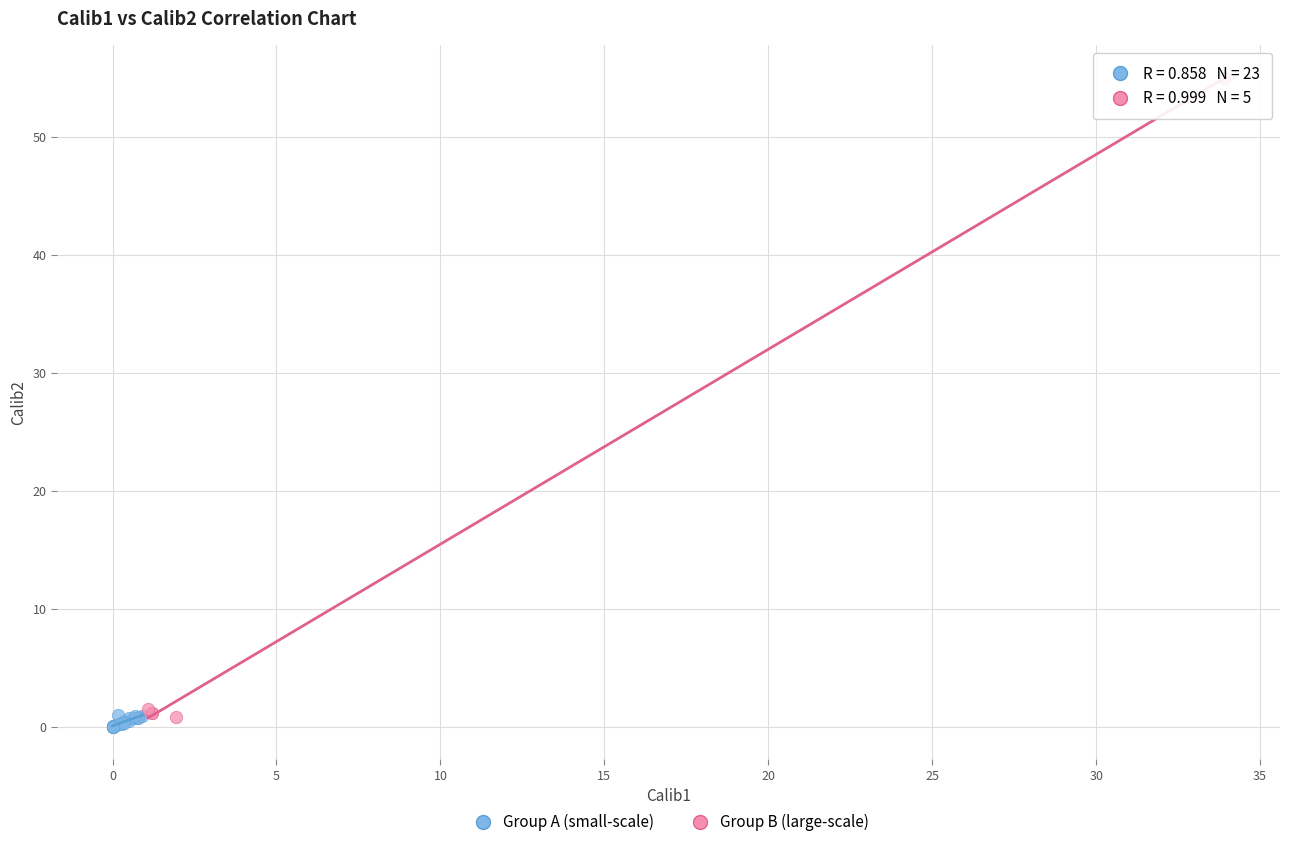

Which series reaches the maximum Y coordinate?

Group B (large-scale)